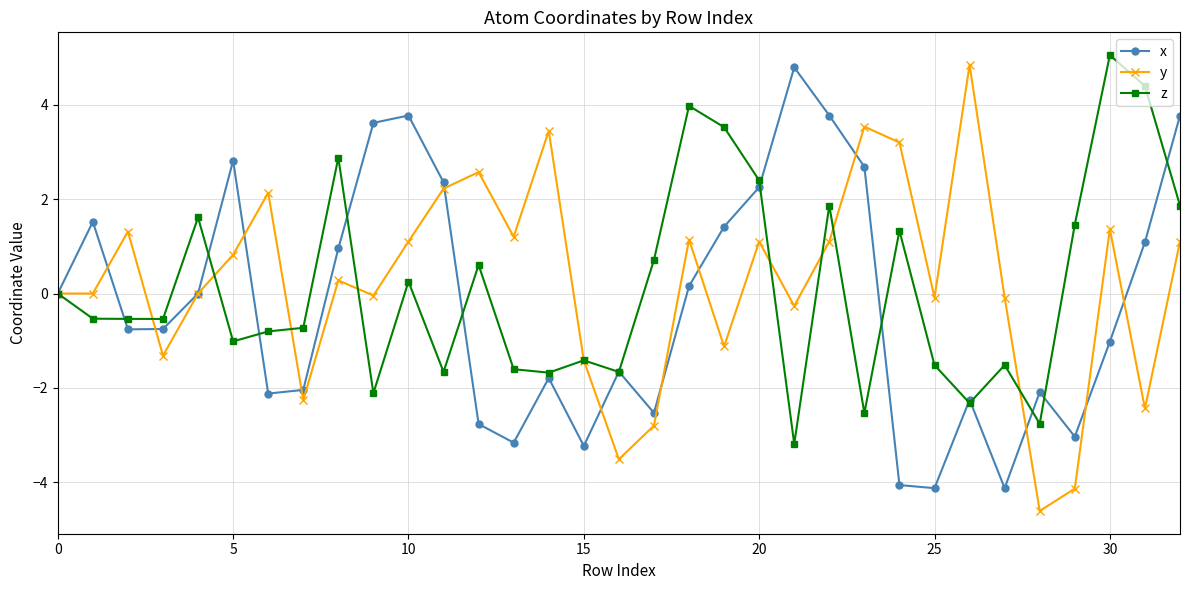

What is the maximum value shown in the chart?

5.1